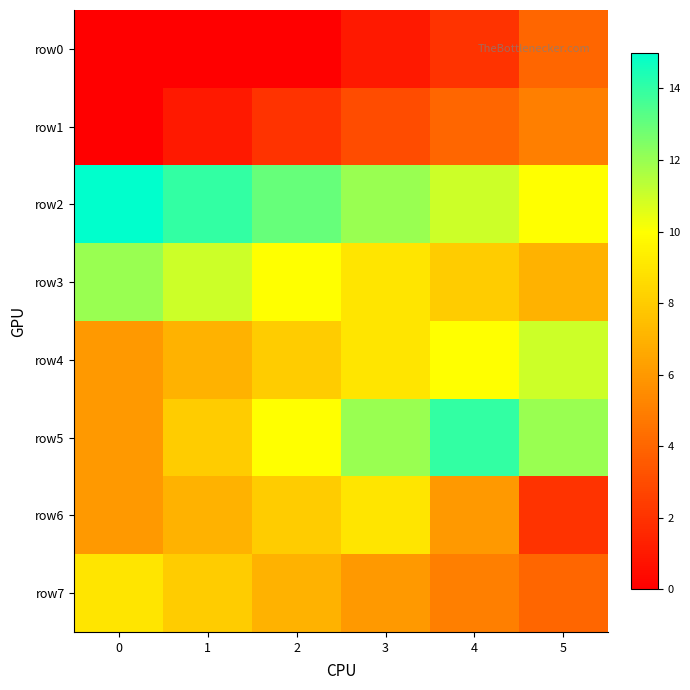

What is the difference between the highest and lowest values at 4?

12